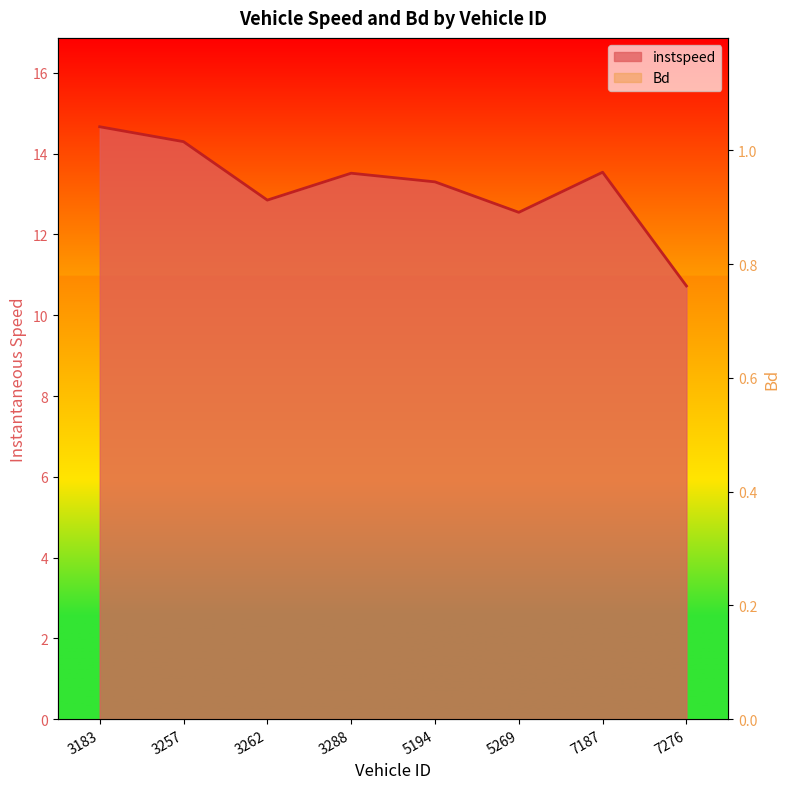

What is the greatest value displayed?

14.7